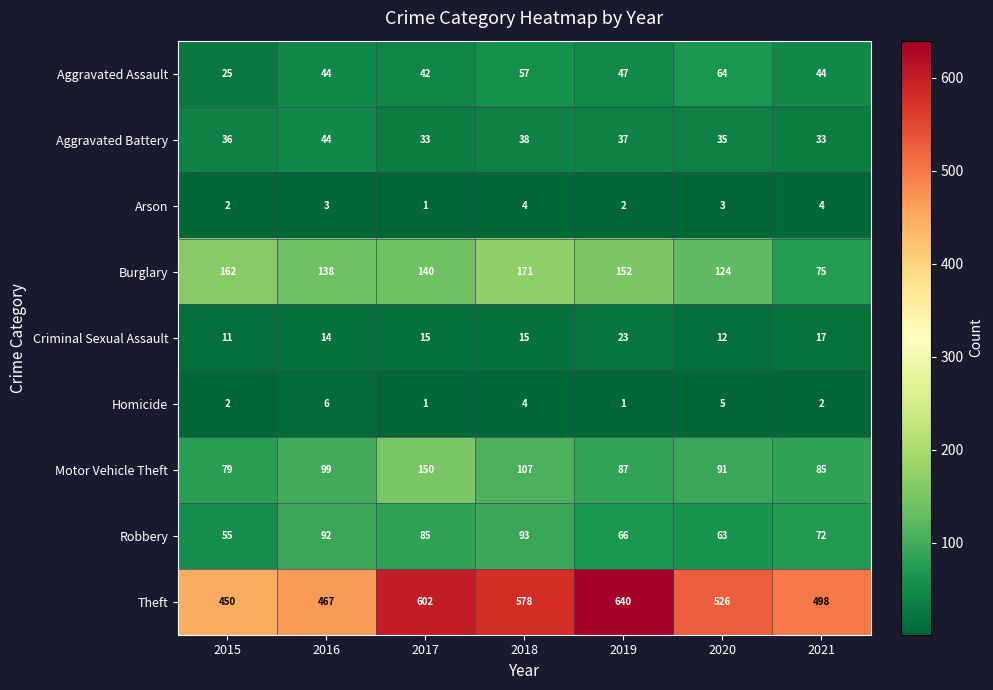

At 2021, list the series in order from smallest to largest.

Homicide, Arson, Criminal Sexual Assault, Aggravated Battery, Aggravated Assault, Robbery, Burglary, Motor Vehicle Theft, Theft